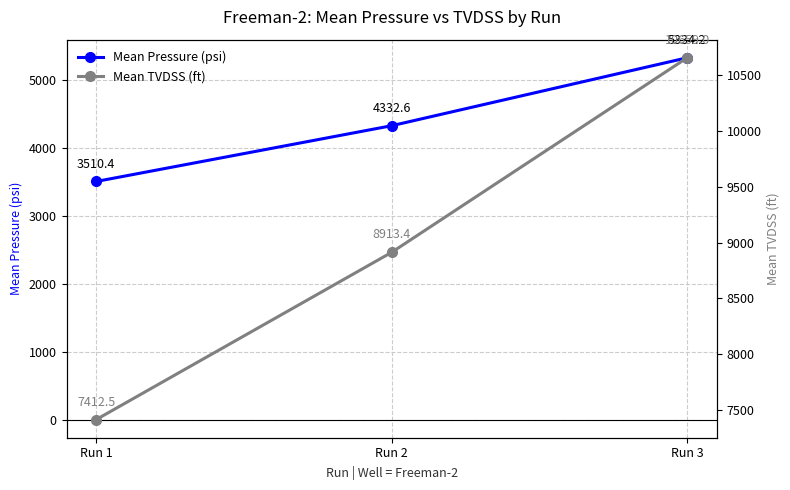

What are all the series names shown in the legend?

Mean Pressure (psi), Mean TVDSS (ft)